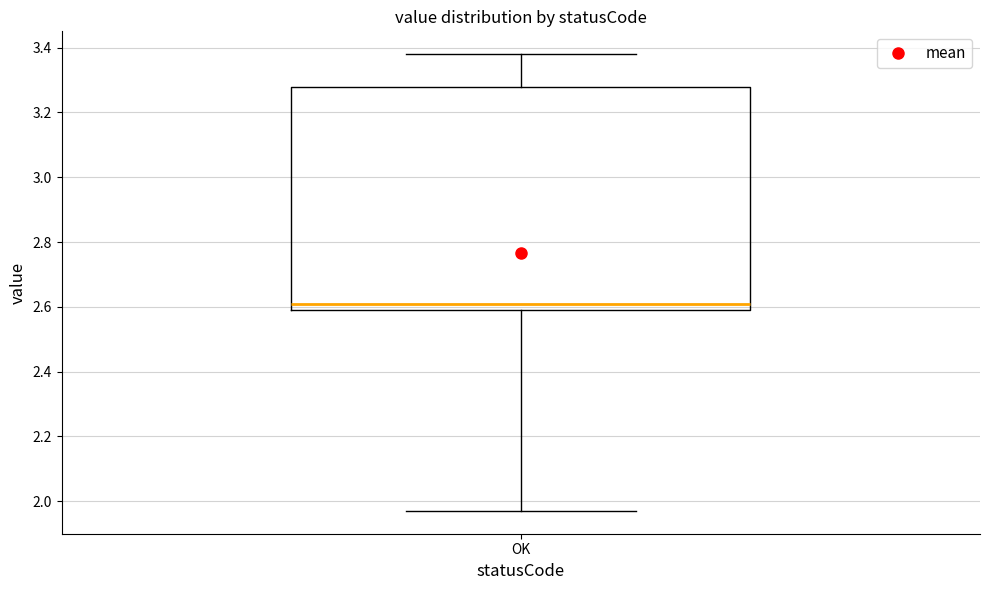

Transcribe this box plot: give where the median line is, the range the box spans, and where the two whiskers end, as read against the y-axis. The values are not printed on the chart, so give them approximately, as read against the axis.

median 2.62, box 2.60 to 3.28, whiskers 1.98 to 3.38